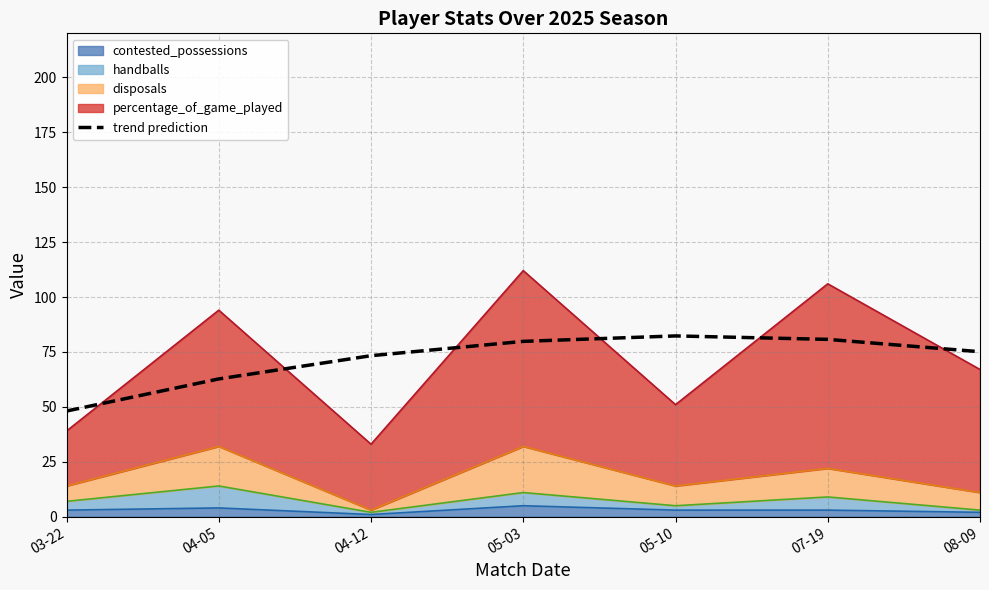

Is it true that the value at 04-05 is 62.7?

True